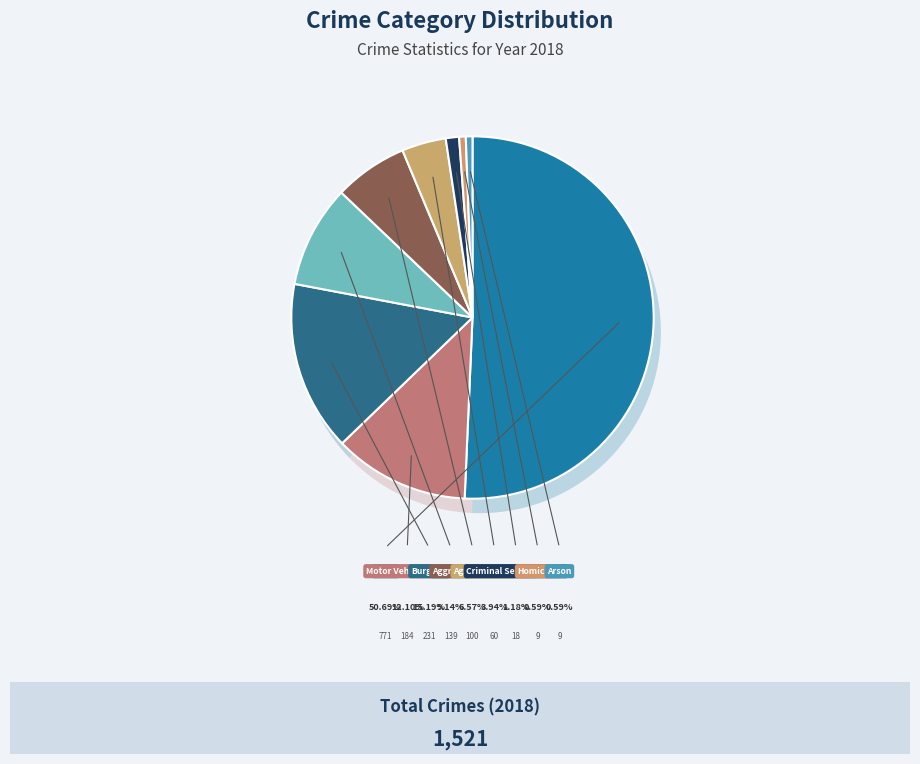

Which slice is the largest?

Theft